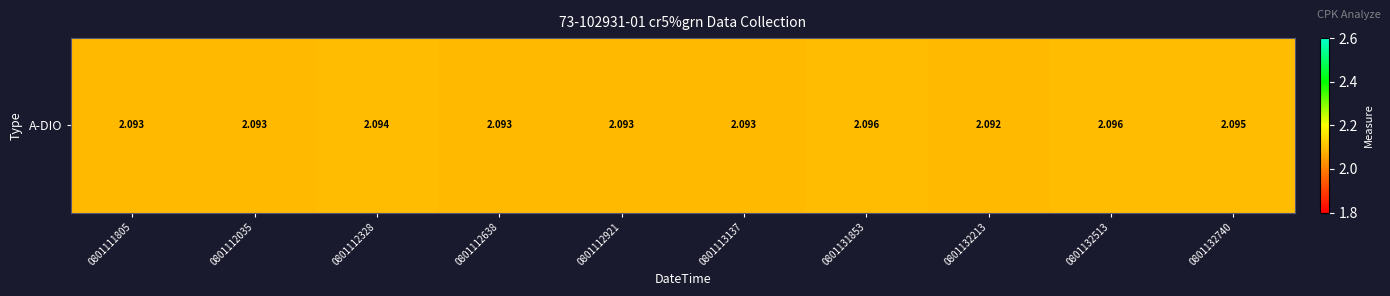

Is it true that the value at 0801132740 is 2.1?

True